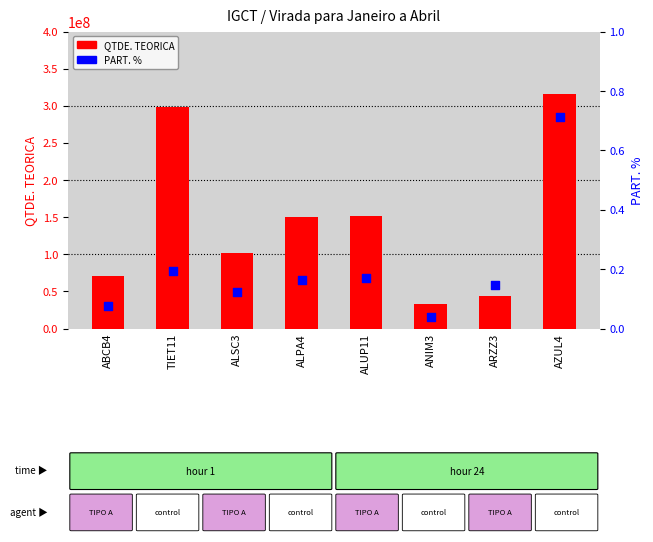

Which series reaches the minimum Y coordinate?

PART. %